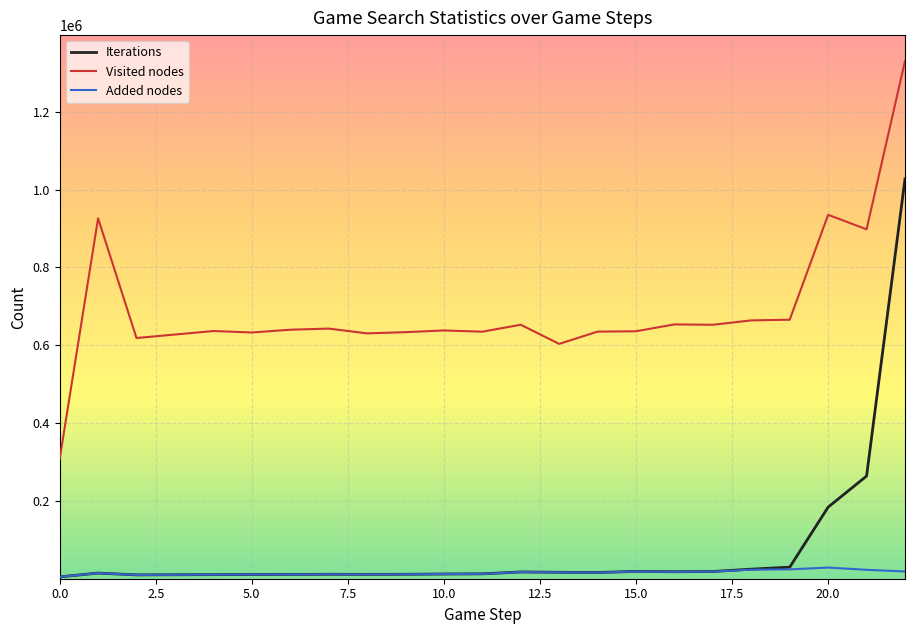

True or false: Visited nodes and Iterations cross at least once.

False